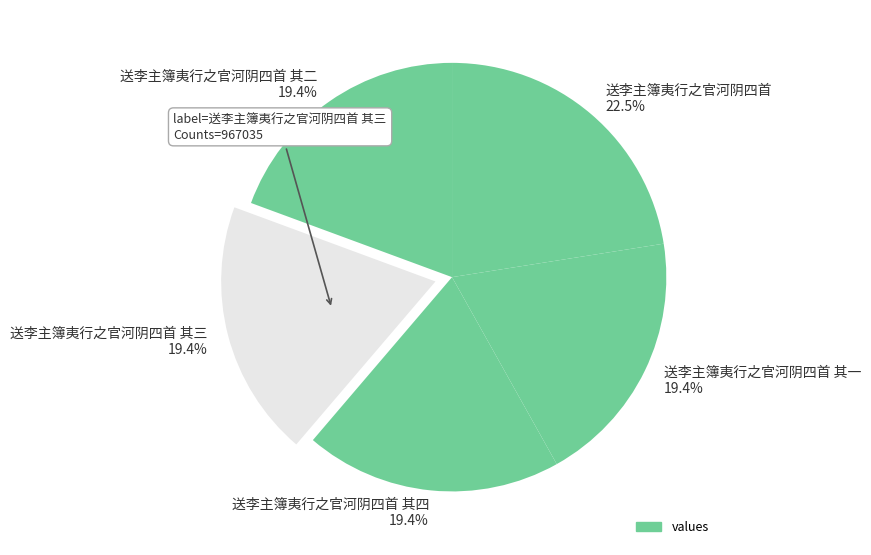

Which has a higher value, 送李主簿夷行之官河阴四首 22.5% or 送李主簿夷行之官河阴四首 其二 19.4%?

送李主簿夷行之官河阴四首 22.5%